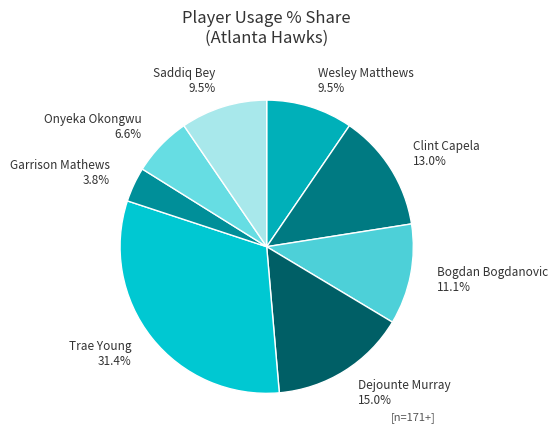

What is the smallest slice in the pie chart?

Garrison Mathews